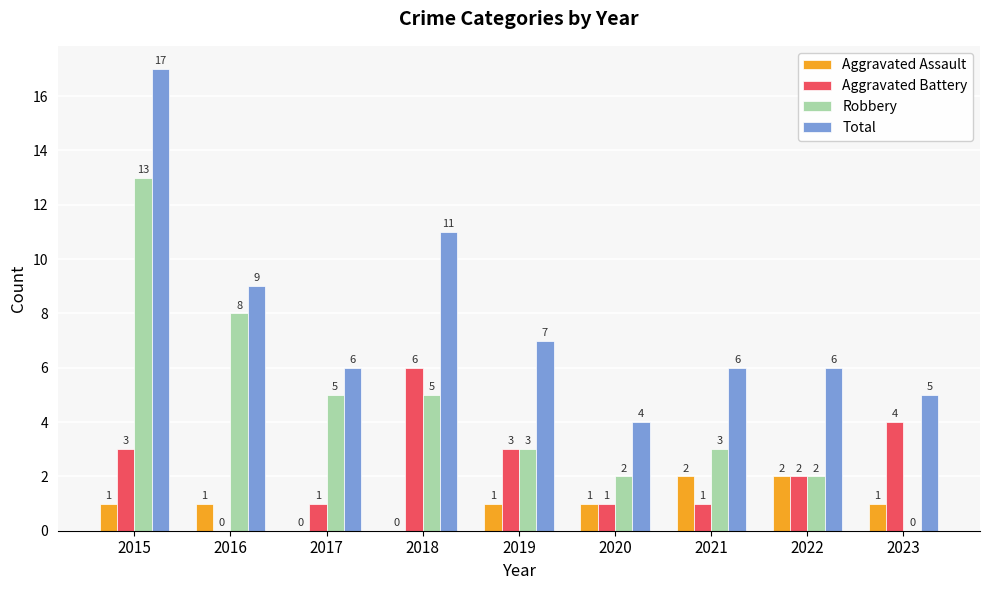

What is the maximum value shown in the chart?

17